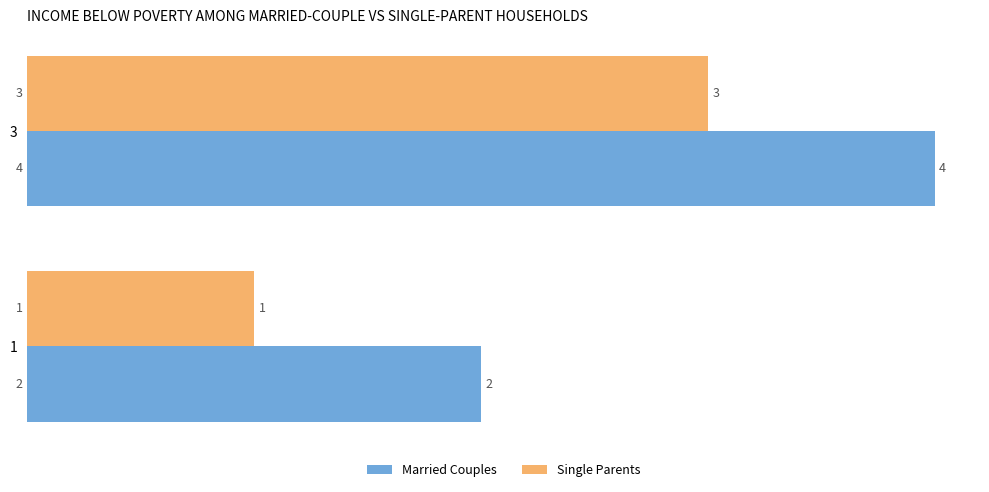

Is it true that Single Parents equals 0 at 1?

False